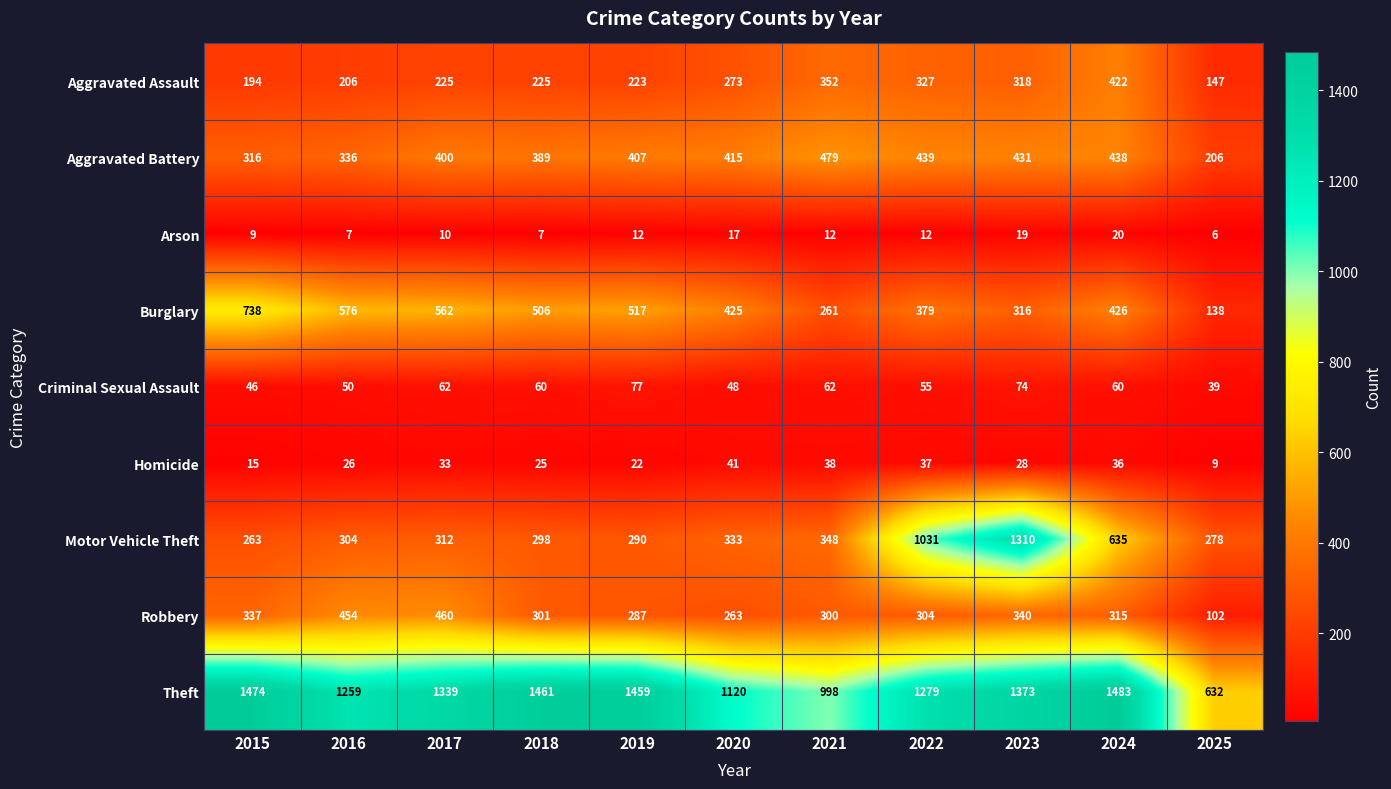

What is the sum of all Aggravated Assault values?

2912